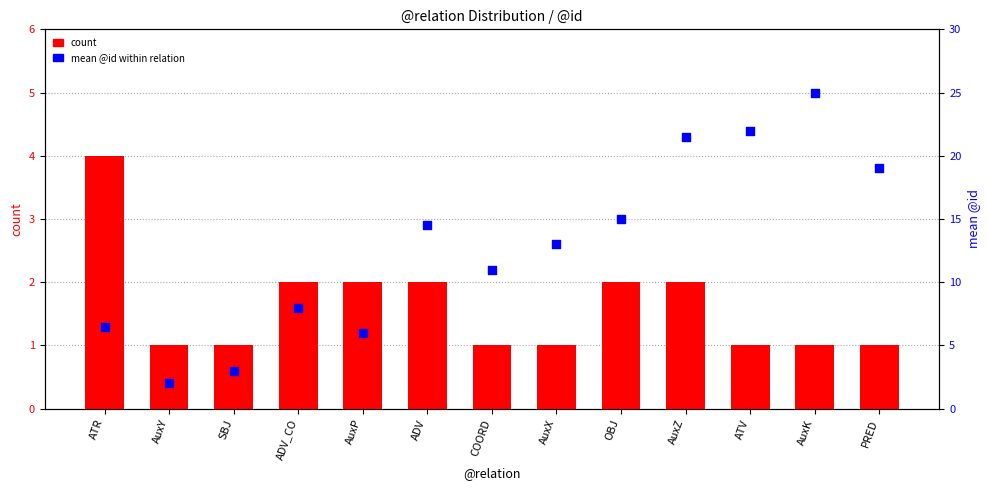

Which series has the widest spread of Y values?

id_mean (percentile)